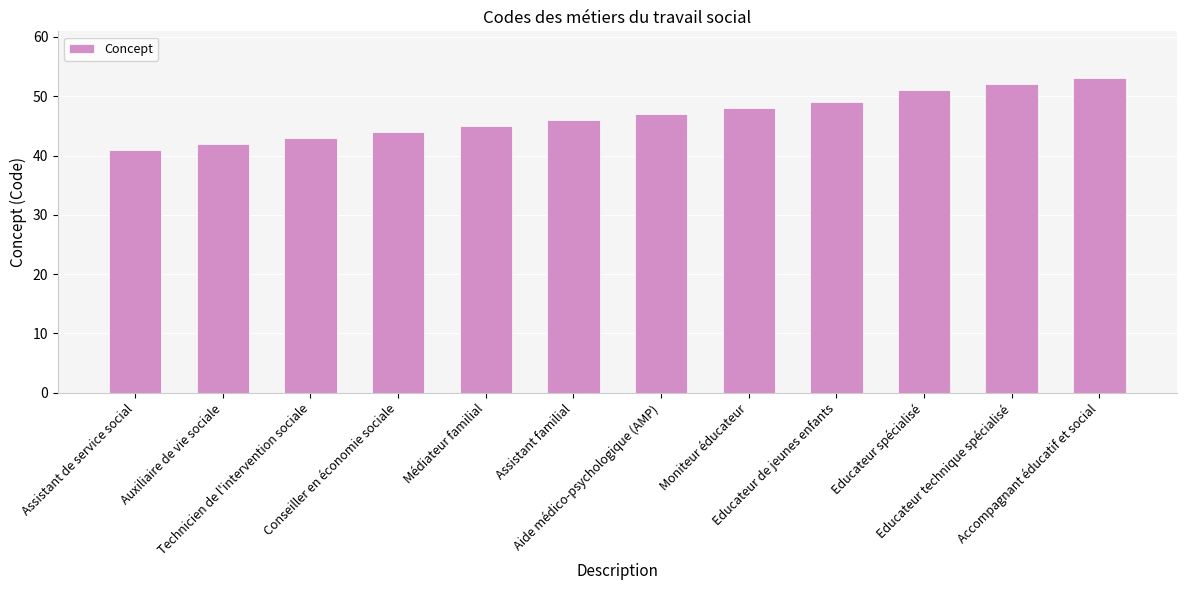

What is the label of the 3rd bar from the left?

Technicien de l'intervention sociale